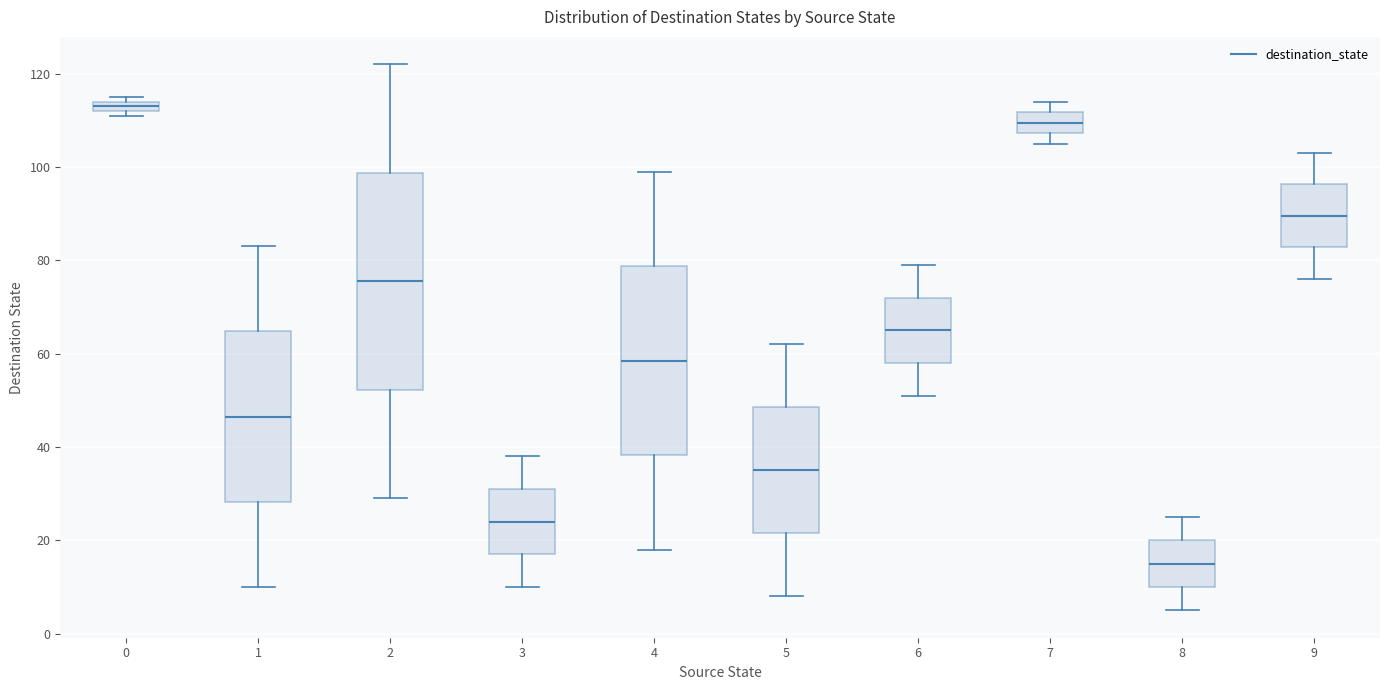

Where is the lower edge of the box at x = 5 on the y-axis? The values are not printed on the chart, so give them approximately, as read against the axis.

22